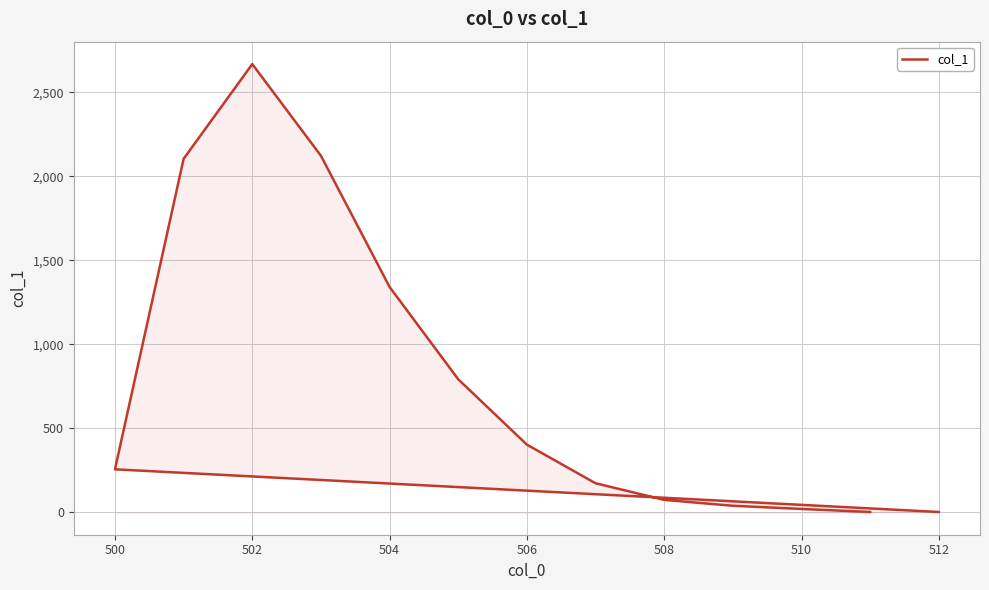

How many data points are less than 256?

6